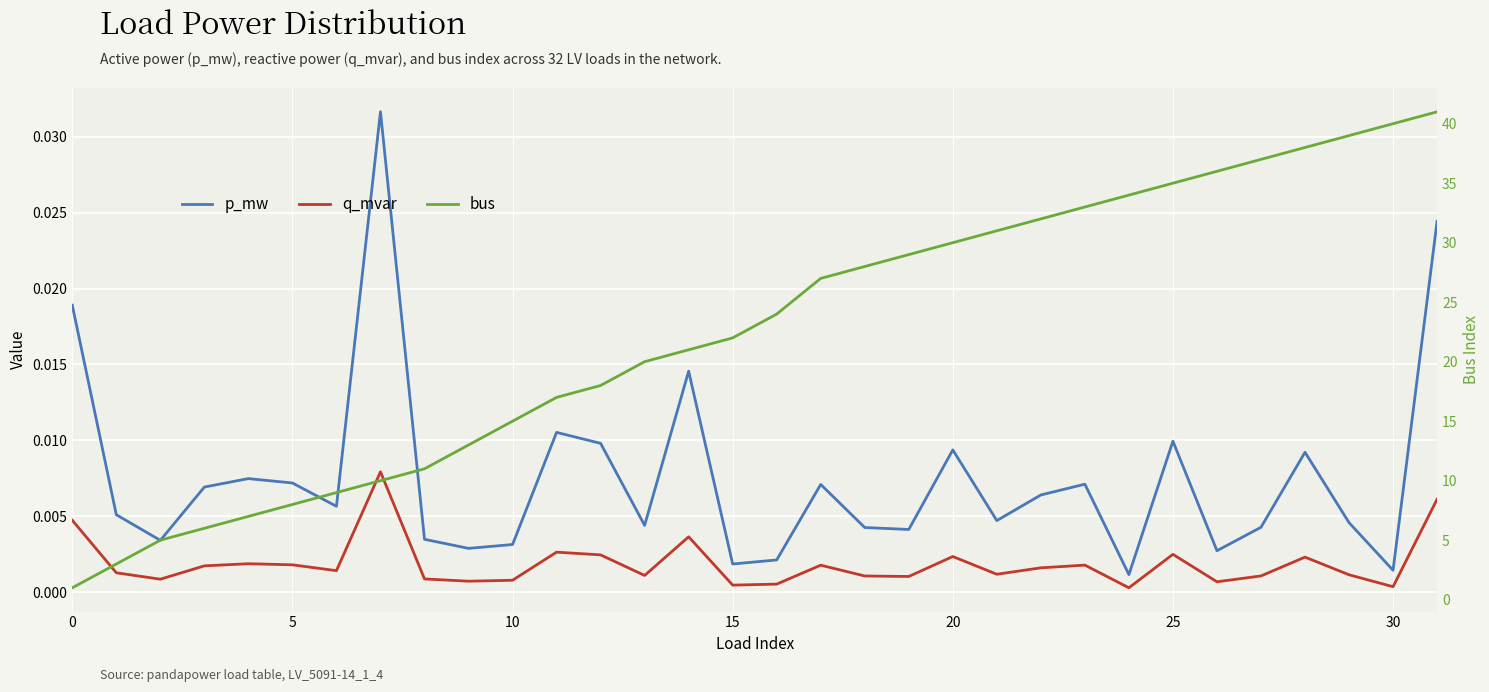

At how many categories does at least one series exceed 17?

20